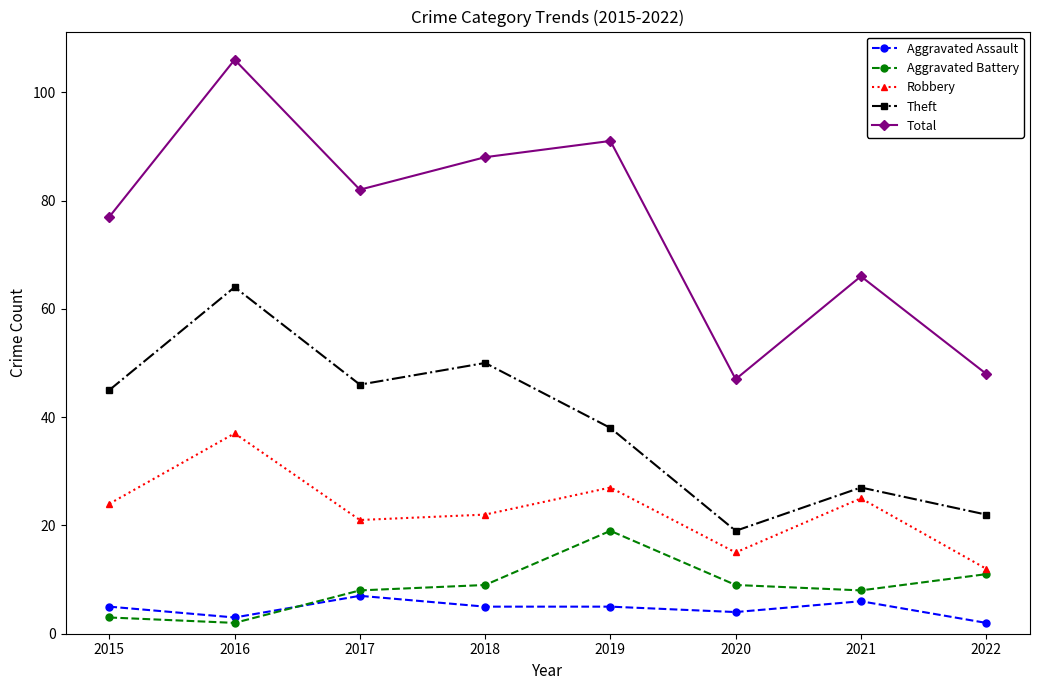

True or false: Aggravated Assault and Total intersect in this chart.

False